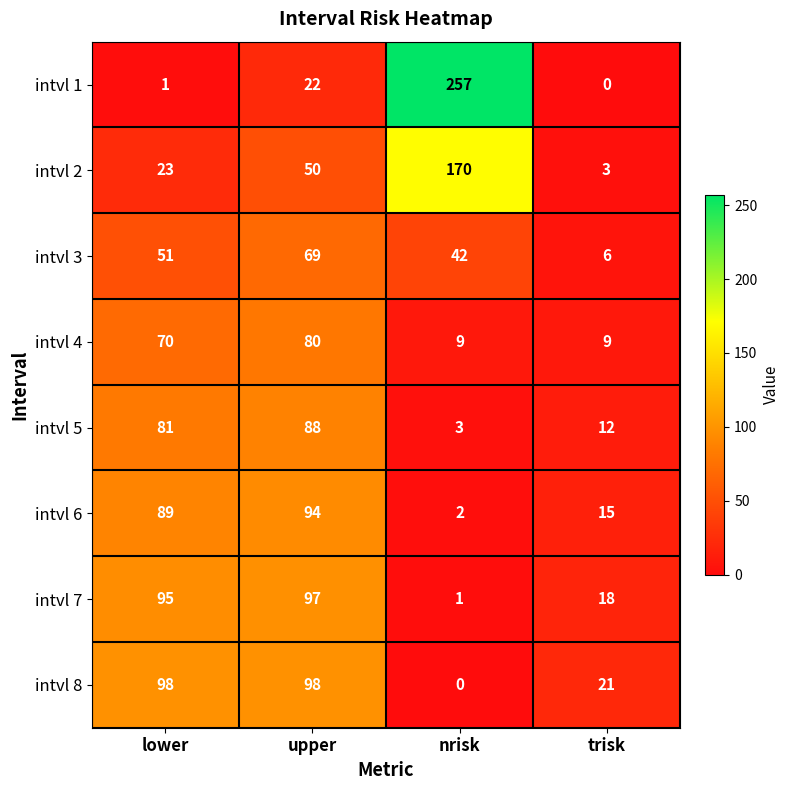

Which category has the highest value in the intvl 5 series?

upper